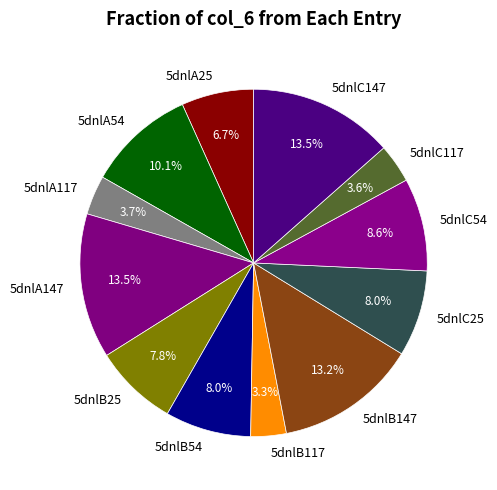

To the nearest percent, what is the average slice percentage?

8%